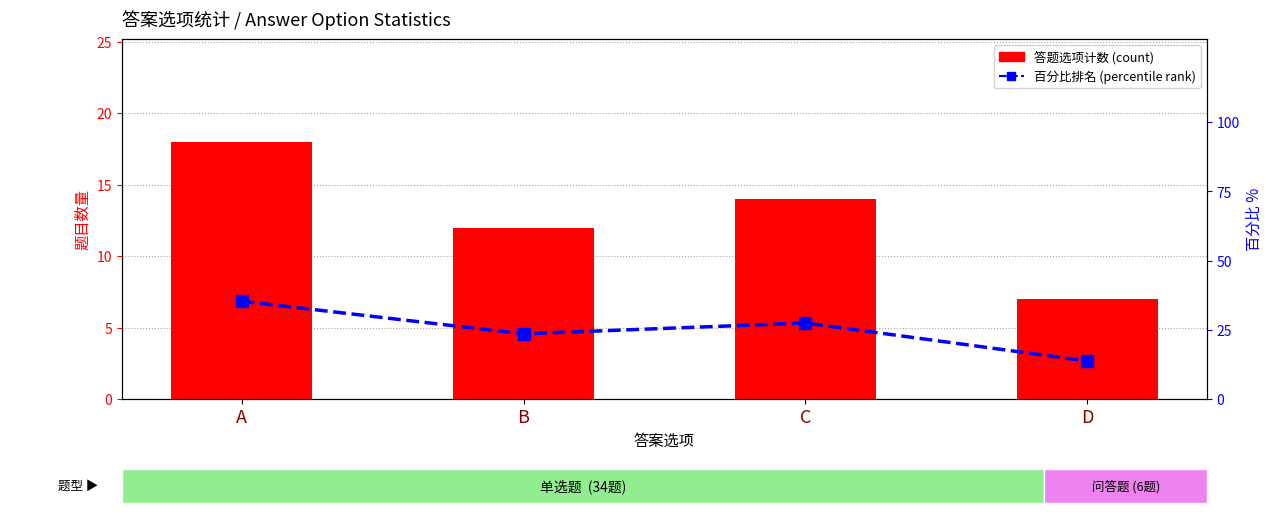

At which label does percentile rank within answers reach its minimum?

D